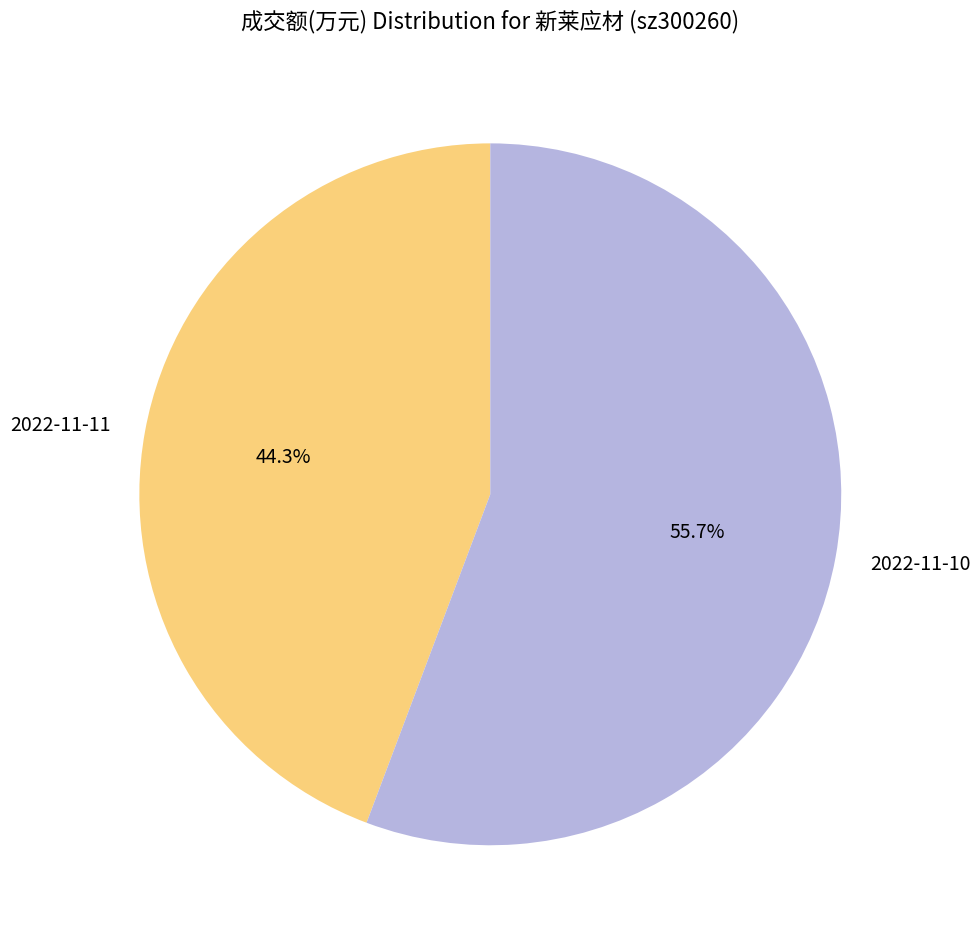

True or false: 2022-11-10 accounts for 63% of the total.

False